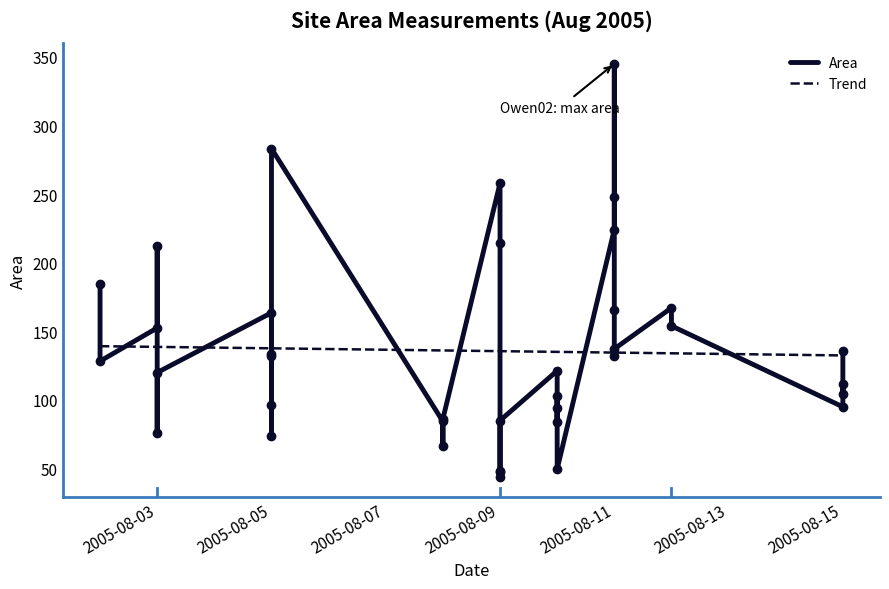

Reading left to right, list all the values displayed in this chart.

184.8	128.3	152.5	212.0	75.6	120.0	163.6	131.8	73.4	96.6	133.3	283.2	84.4	66.3	86.2	258.0	214.4	47.5	44.0	48.0	85.0	121.3	83.8	103.0	94.3	49.6	95.0	111.7	104.4	135.6	224.2	345.0	247.8	165.8	132.3	137.2	167.1	154.0